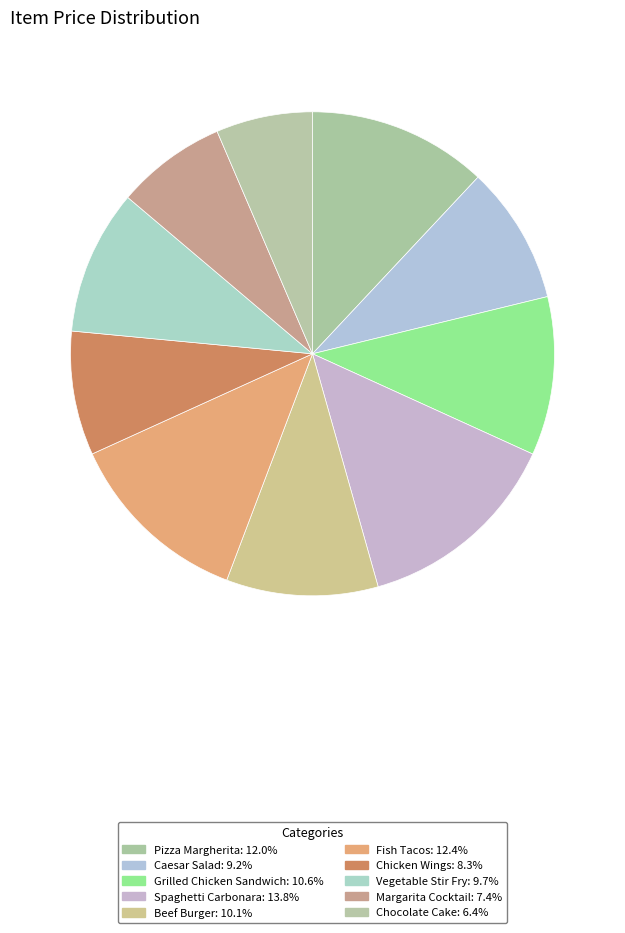

The Beef Burger slice represents 1% of the pie. True or false?

False